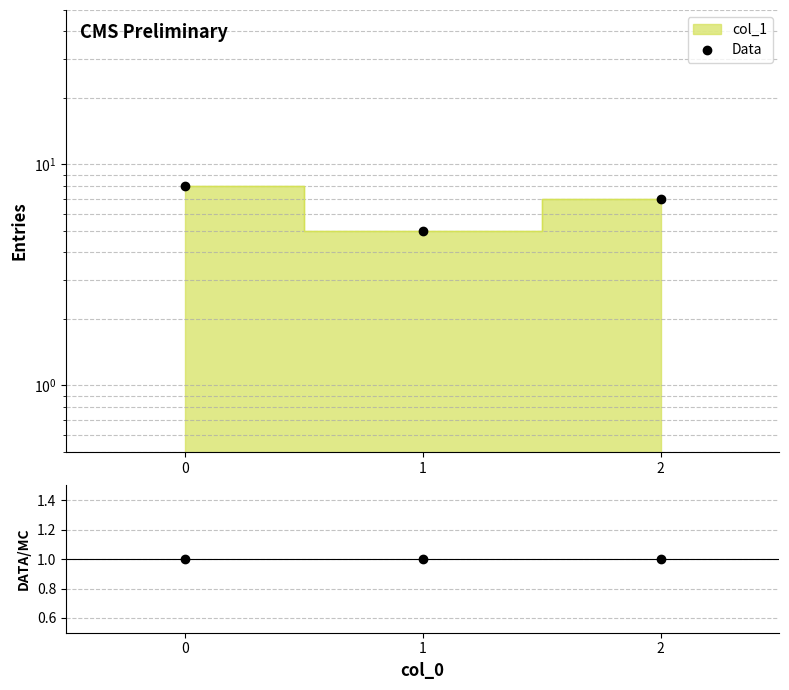

Reading left to right, extract all data points from this chart.

0=8	1=5	2=7